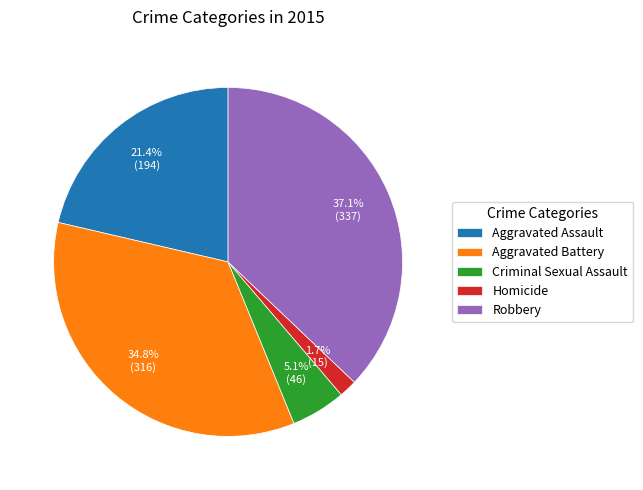

How many slices are in this pie chart?

5